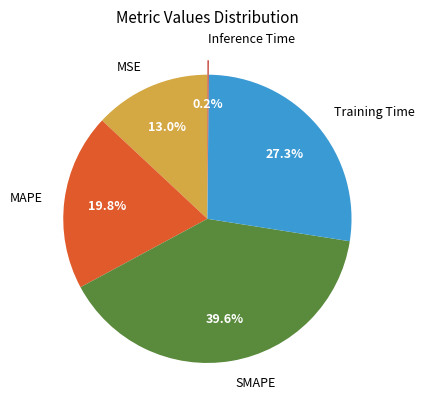

Which has a higher value, Training Time or MSE?

Training Time